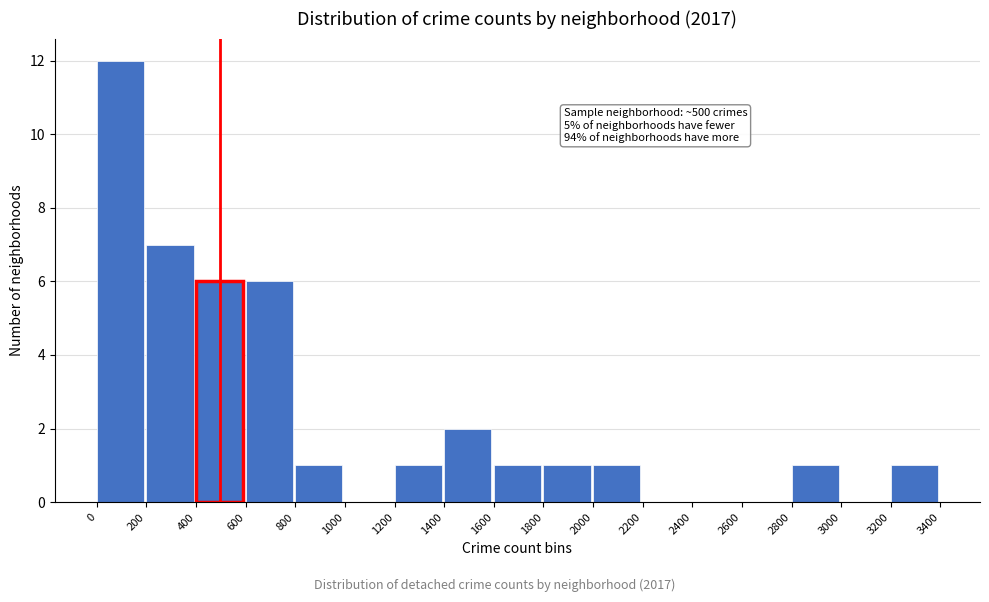

Over which range of the x-axis is the bar tallest?

0 to 200